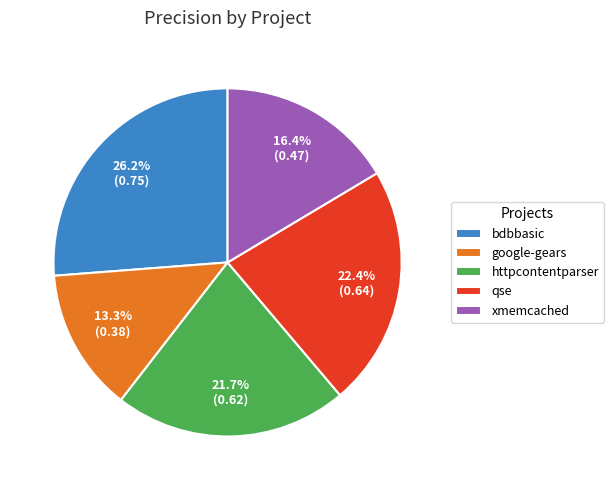

Count the number of slices in the pie.

5